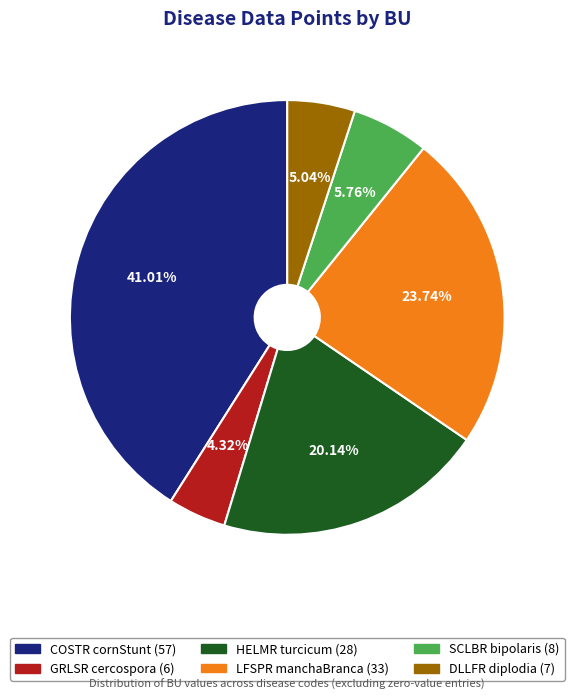

Do DLLFR diplodia and GRLSR cercospora together represent more than half of the pie?

No